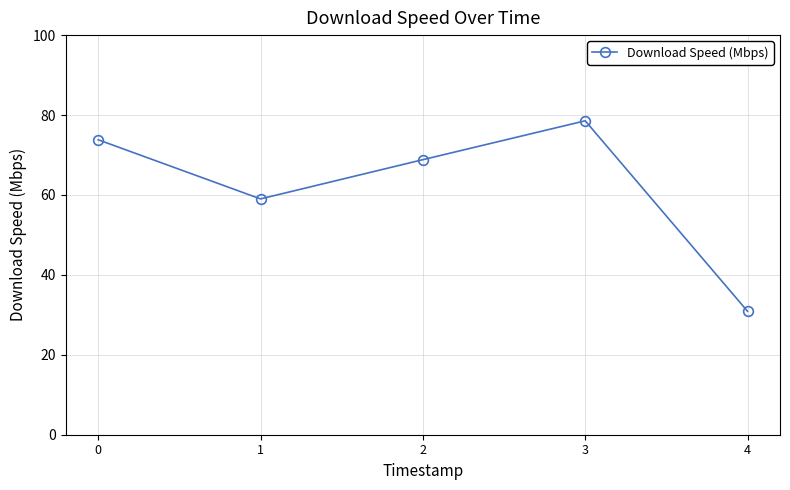

What is the maximum value shown in the chart?

78.6